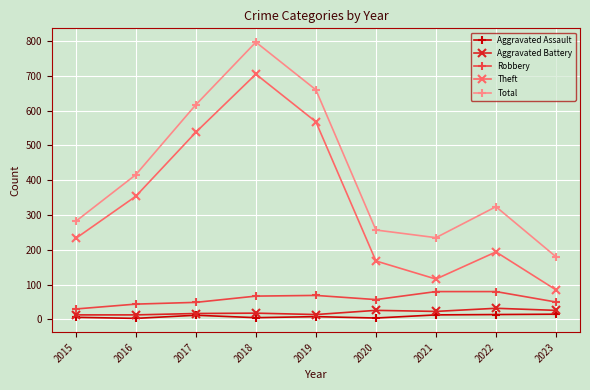

Which series has the largest range (max minus min)?

Theft